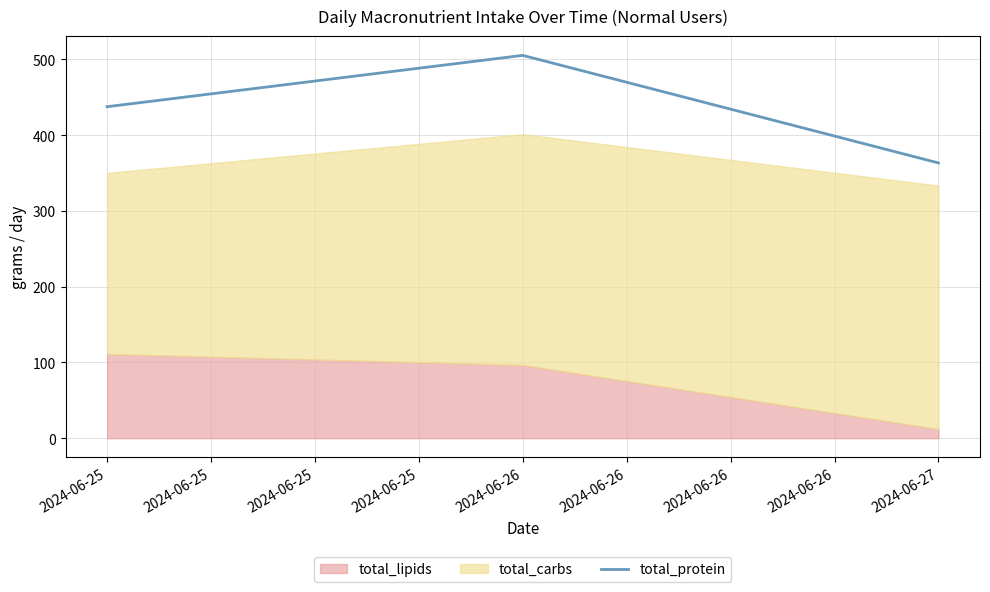

Count the number of values greater than 437.

2